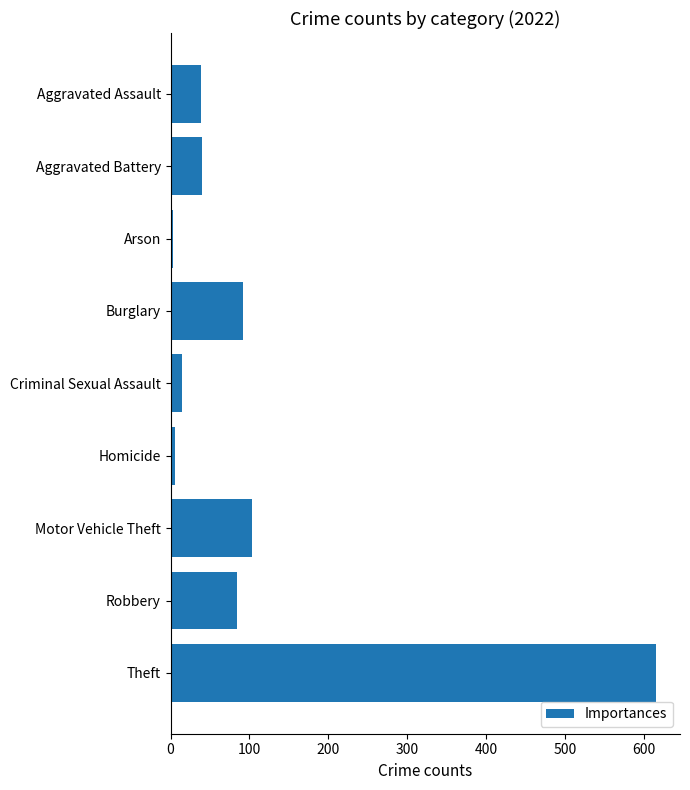

Are the bars horizontal?

Yes